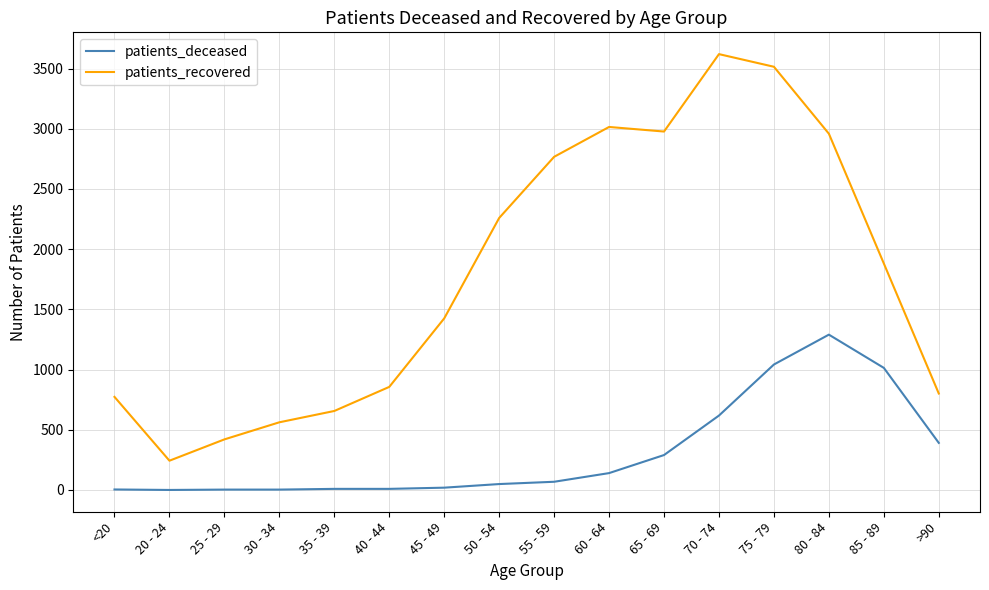

At which category is the sum across all series the highest?

75 - 79